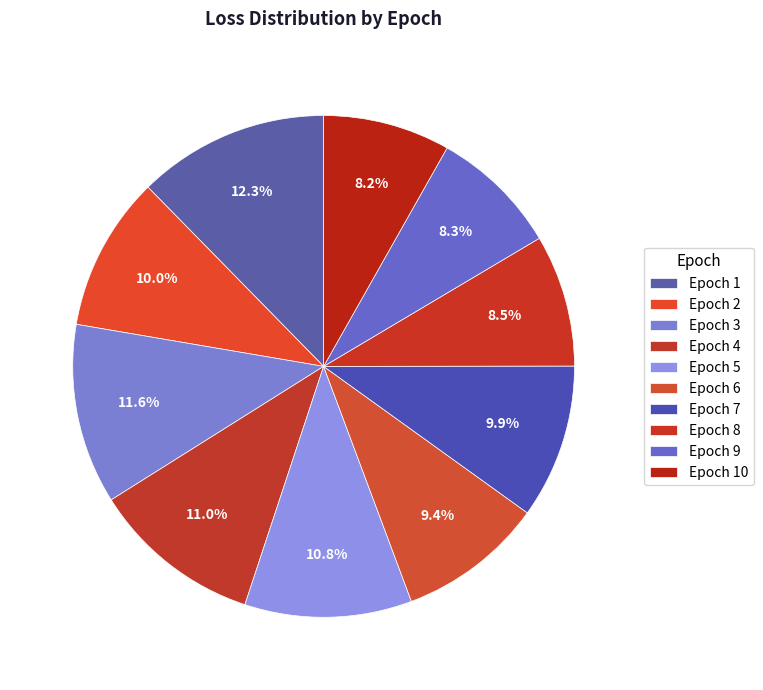

How many segments does this pie chart have?

10